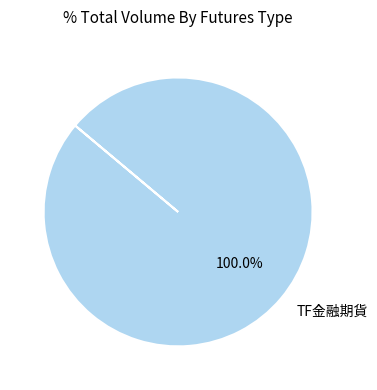

Rank the categories by value from lowest to highest.

TF金融期貨